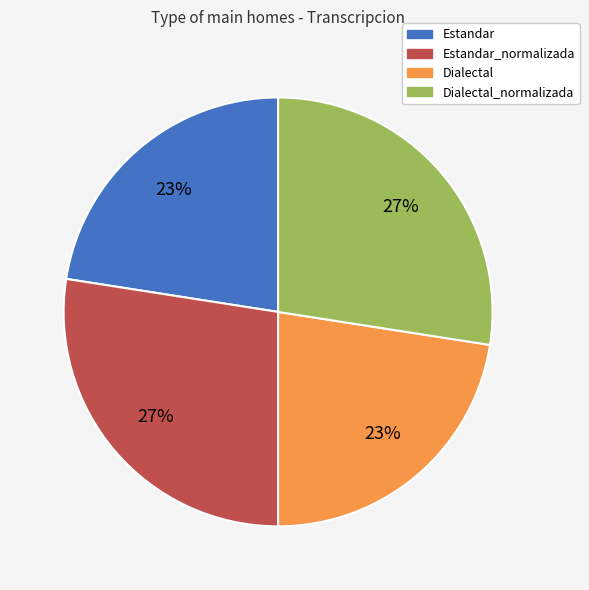

Is there a majority slice in this chart?

No